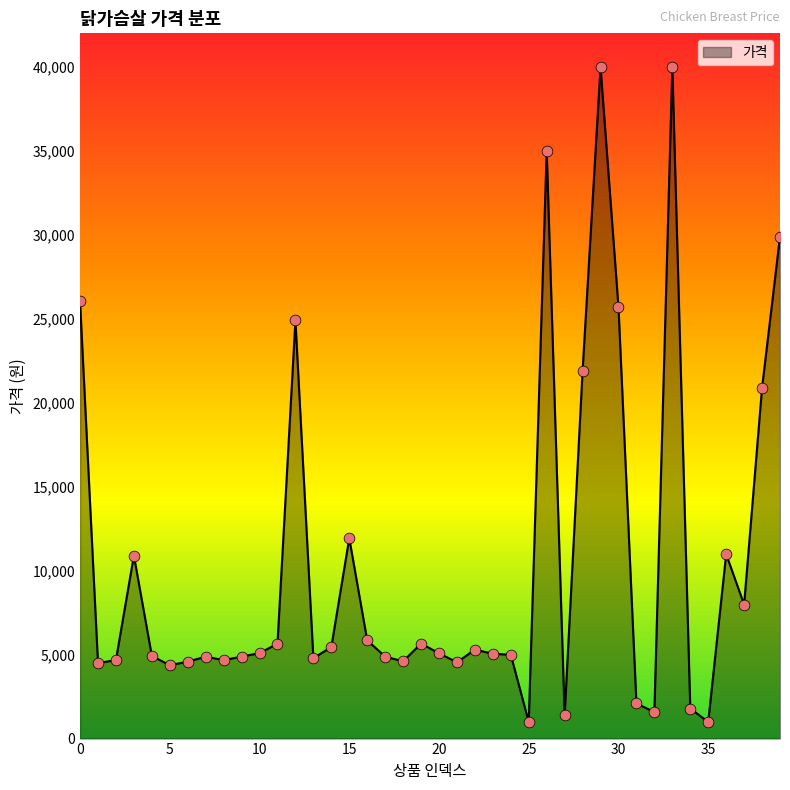

What is the maximum value shown in the chart?

40000